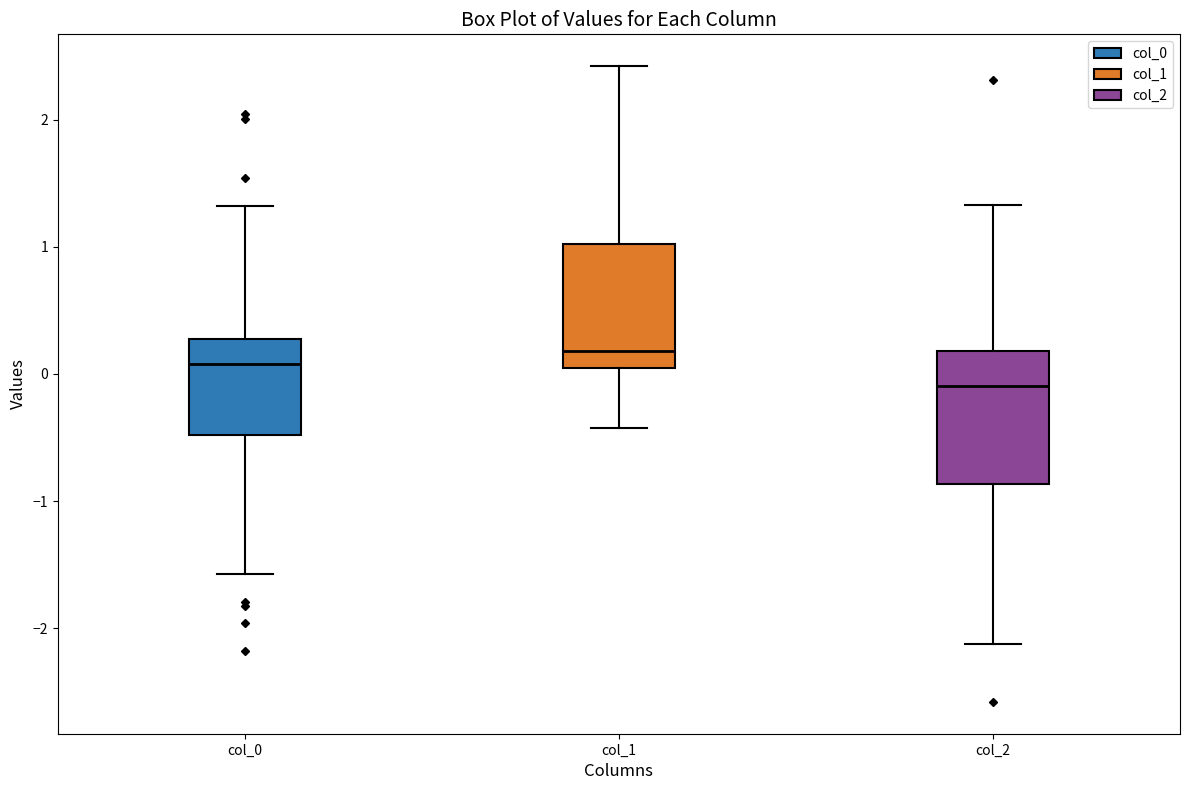

Reading left to right, read every box against the y-axis: the position of its median line, the range the box covers, and the ends of its whiskers. The values are not printed on the chart, so give them approximately, as read against the axis.

col_0: median 0.1, box -0.5 to 0.3, whiskers -1.6 to 1.3
col_1: median 0.2, box 0.0 to 1.0, whiskers -0.4 to 2.4
col_2: median -0.1, box -0.9 to 0.2, whiskers -2.1 to 1.3